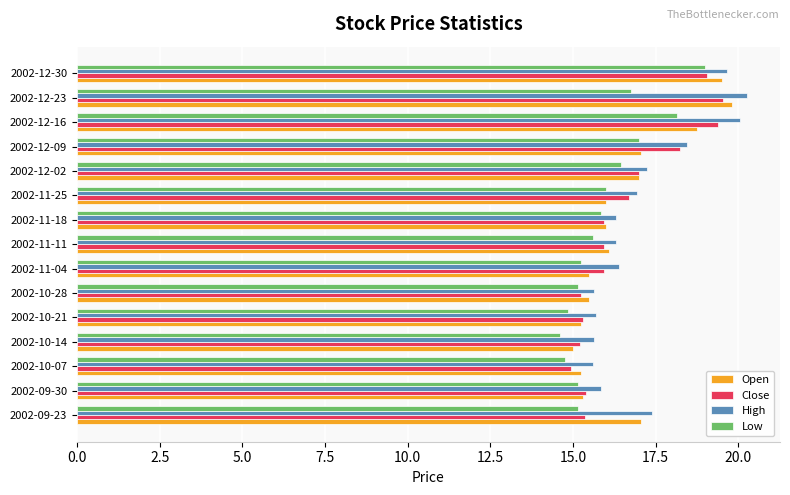

Is the value of Low at 2002-11-04 greater than the value of Close at 2002-12-09?

No